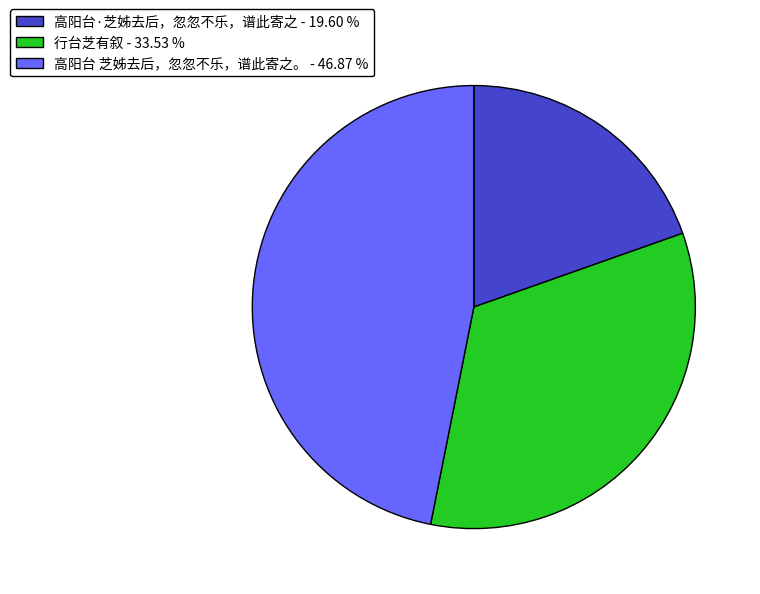

Approximately how many times larger is the value at 高阳台·芝姊去后，忽忽不乐，谱此寄之 - 19.60 % compared to 行台芝有叙 - 33.53 %?

0.6